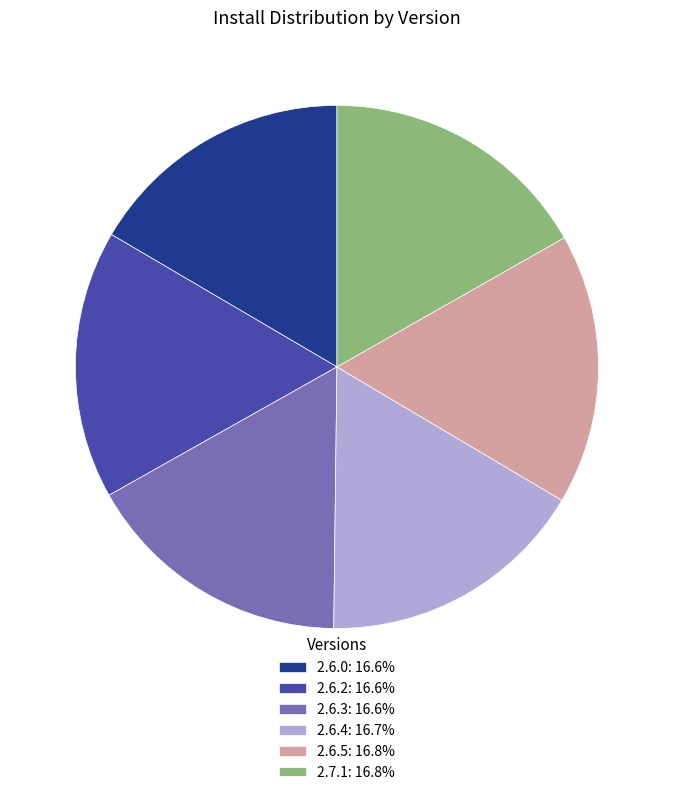

Does 2.6.0 represent more than half of the total?

No